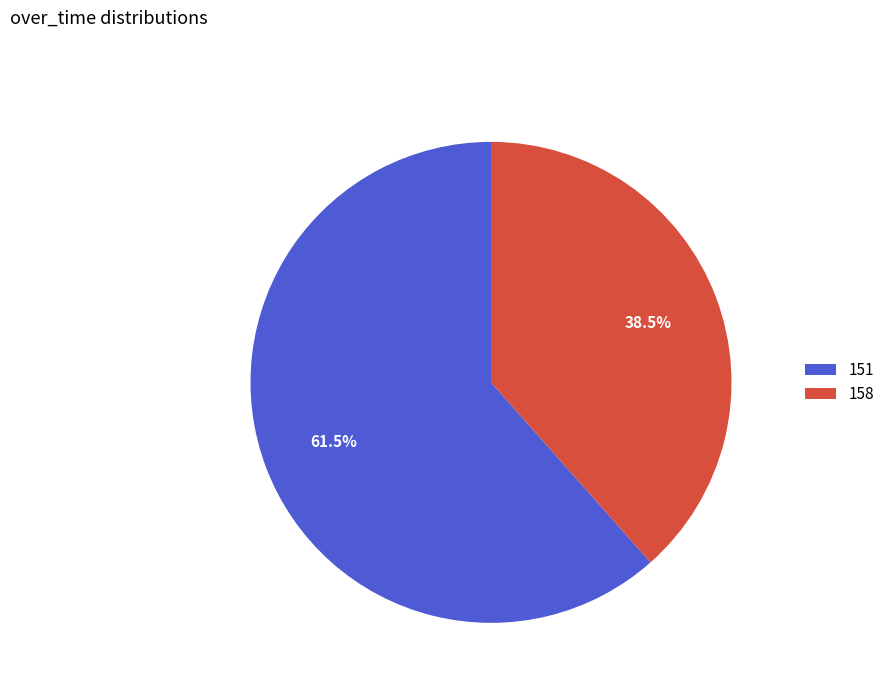

Which category has the biggest portion of the pie?

151